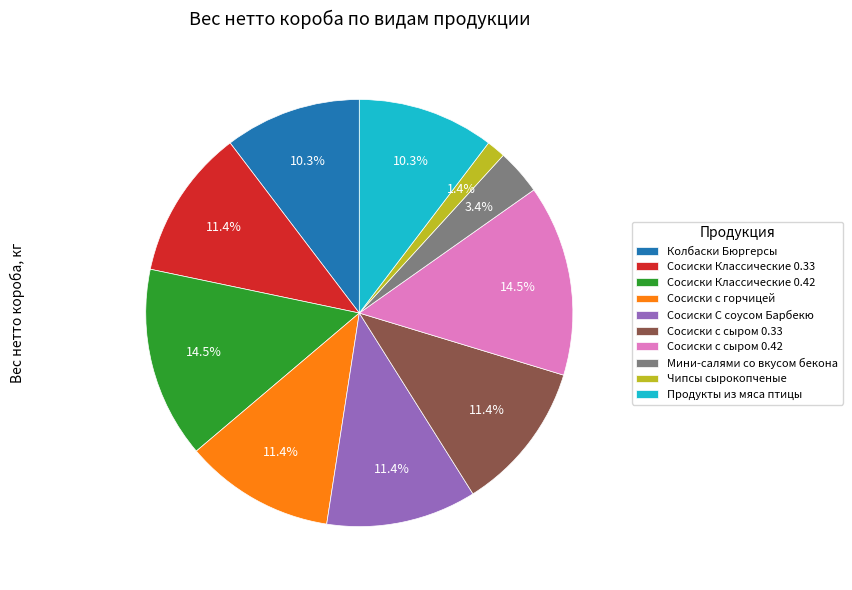

Is there any slice that represents more than half of the pie?

No